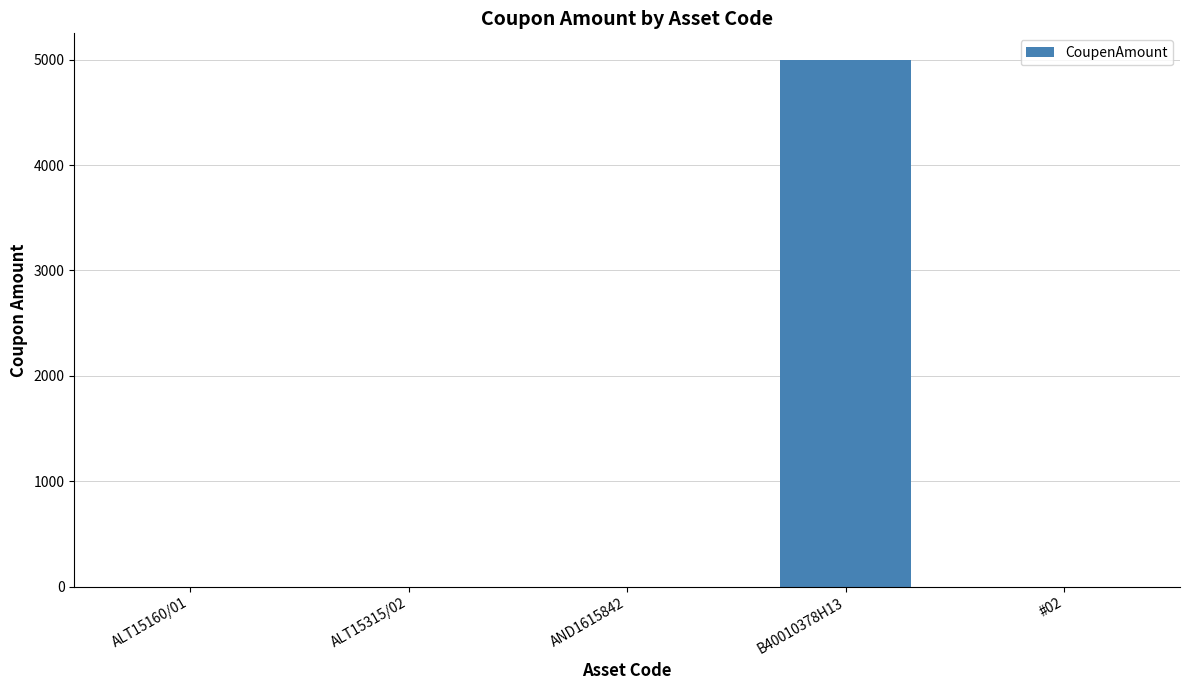

The value at ALT15315/02 is 0. True or false?

True